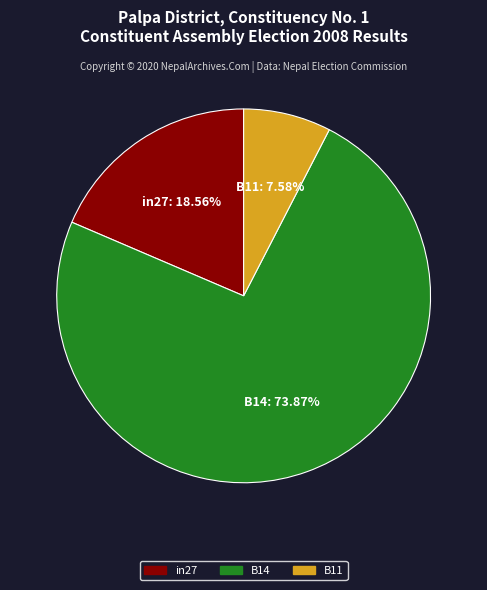

Do B11 and B14 together represent more than half of the pie?

Yes